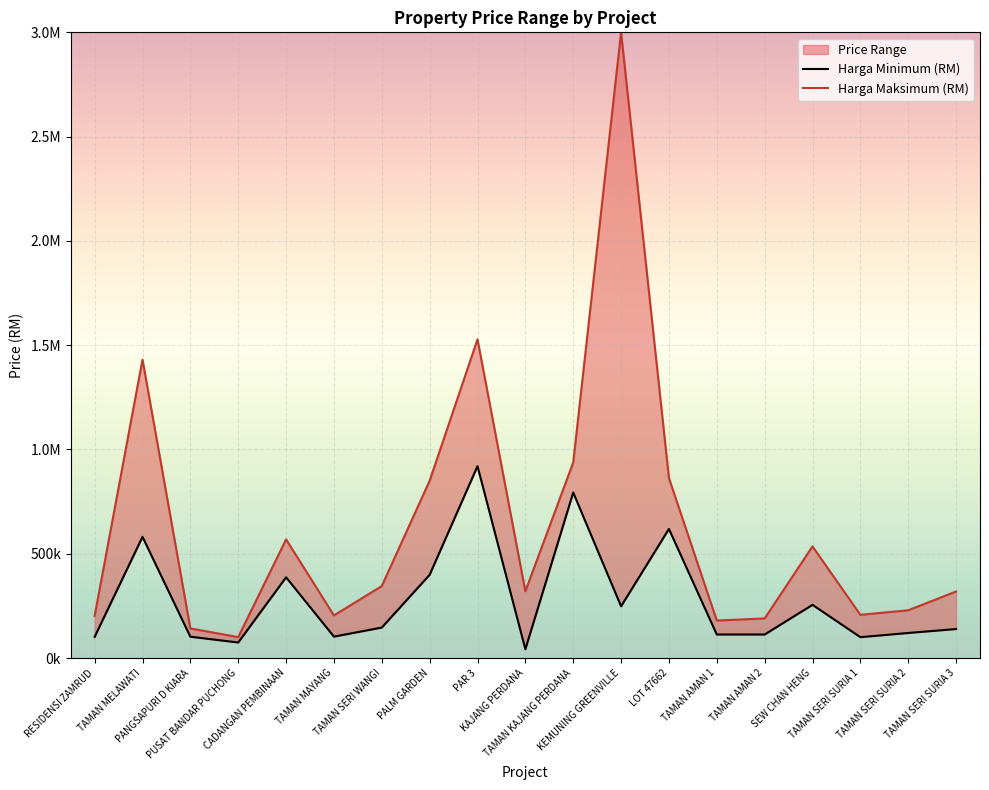

What is the difference between the maximum and second lowest values in the Harga Minimum (RM) series?

845410